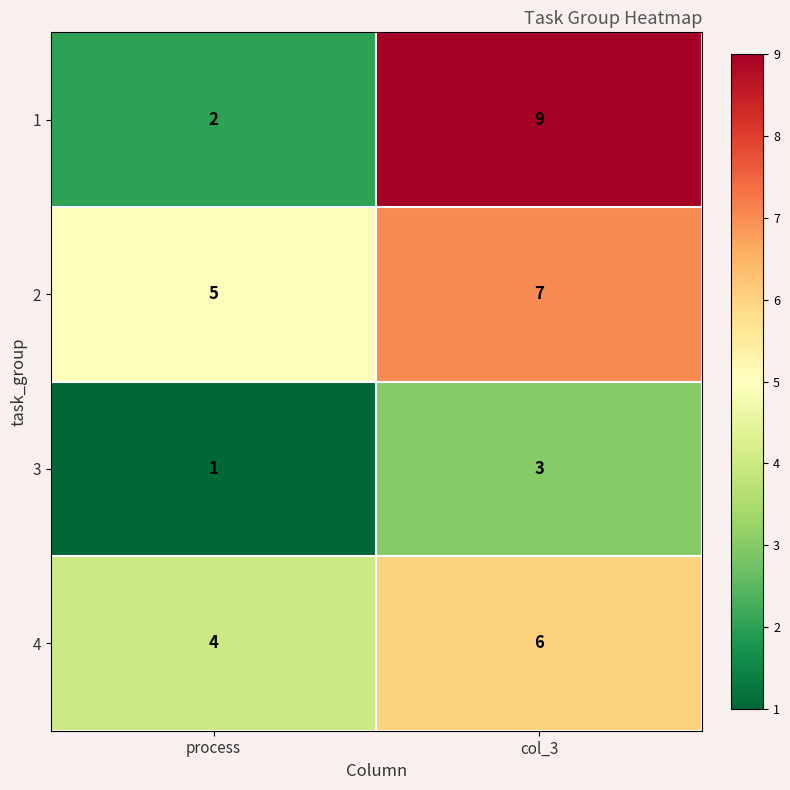

What is the difference between the 1 values at col_3 and process?

7